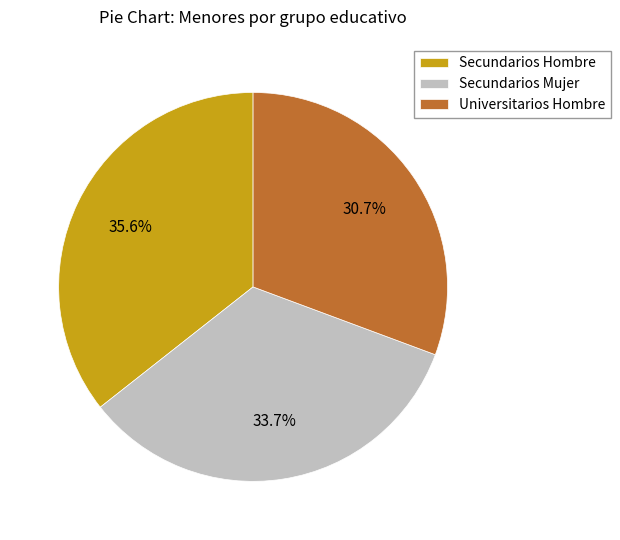

How many slices are in this pie chart?

3